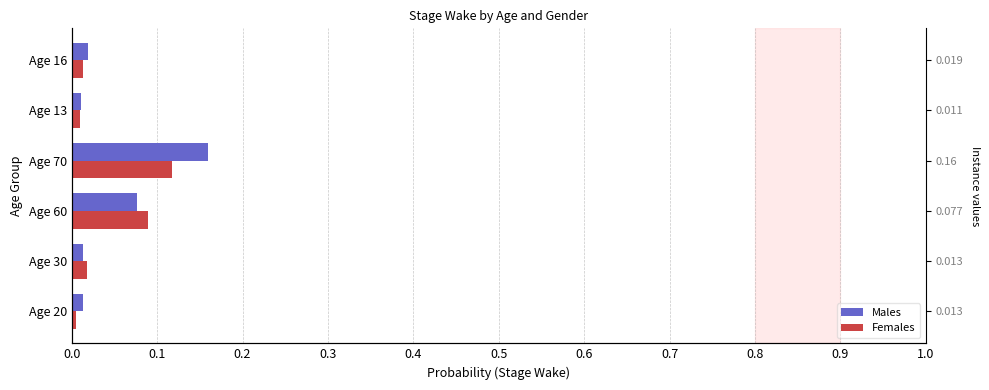

What is the value of the Males bar at the 4th from the left?

0.2